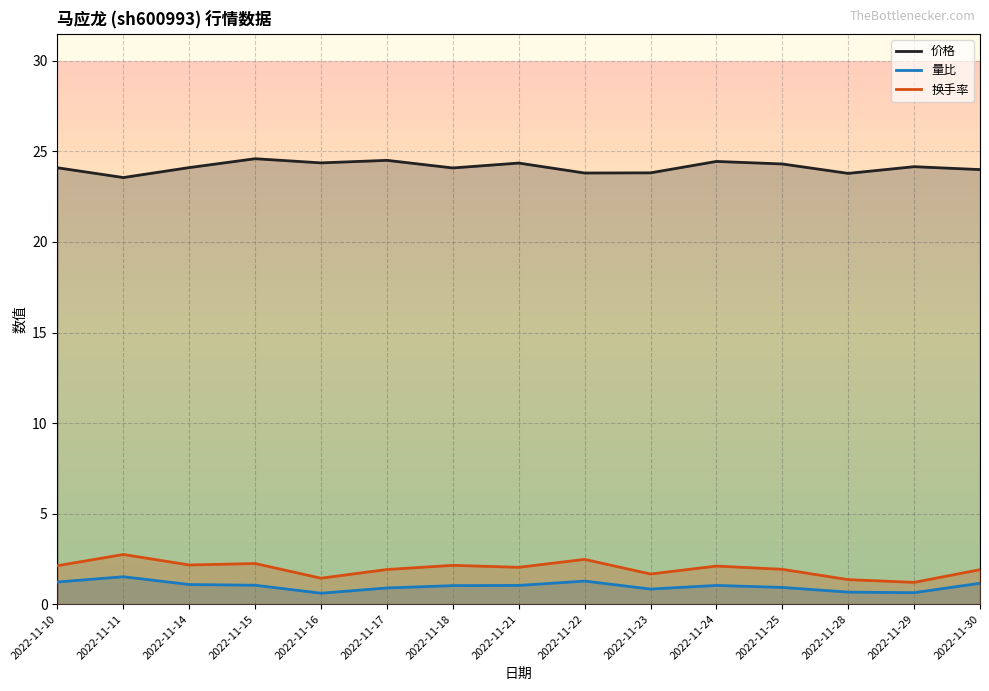

What is the approximate value of 量比 at 2022-11-10?

1.2